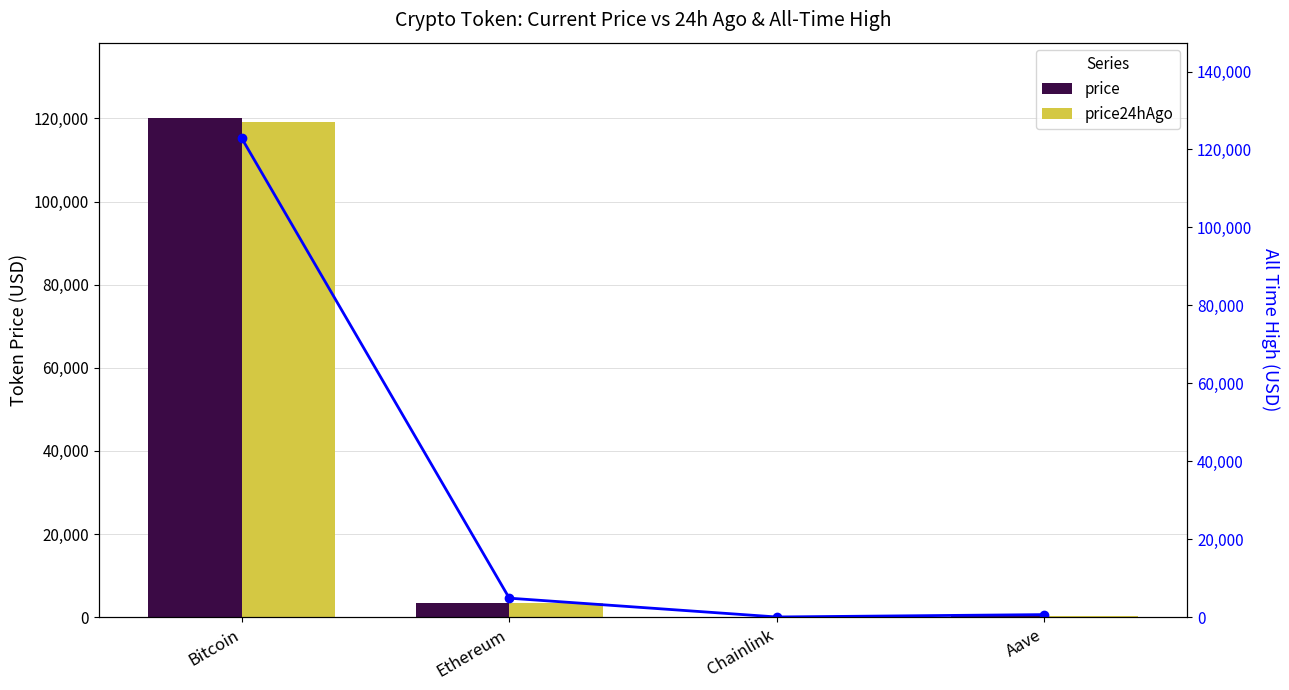

What is the minimum value shown in the chart?

16.8